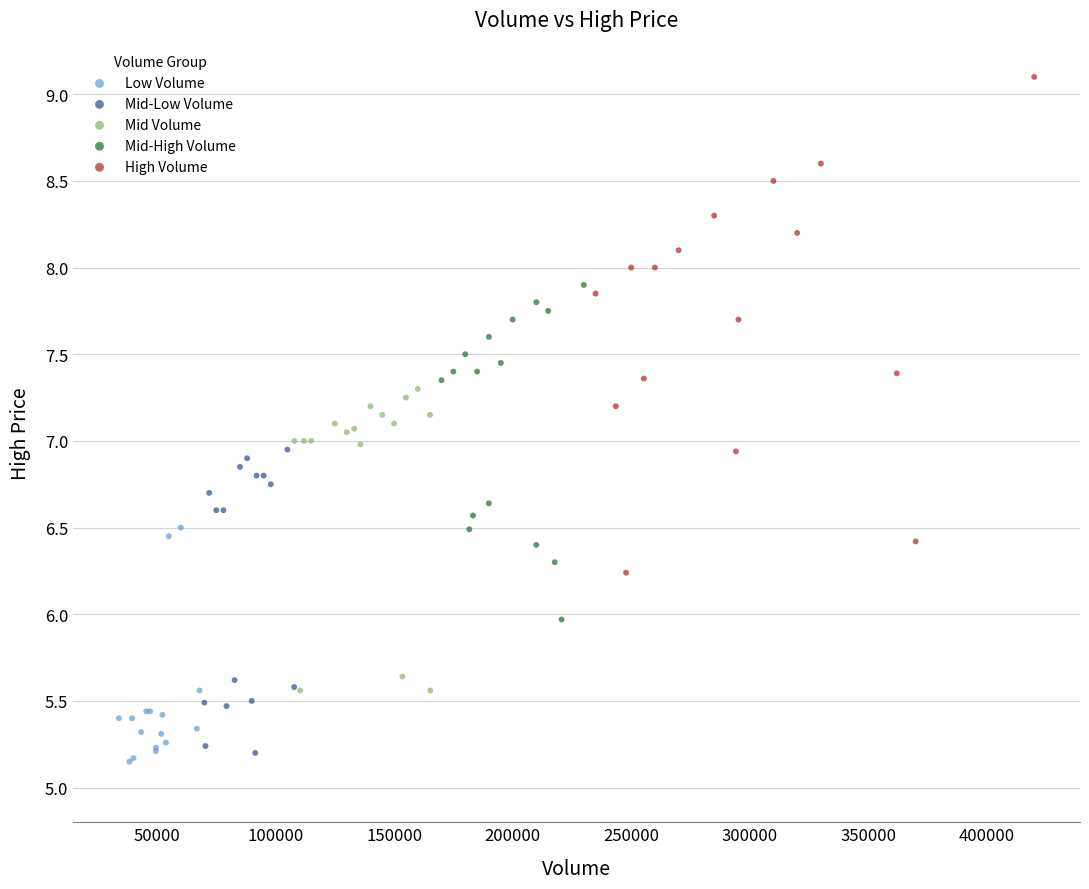

Which series reaches the minimum Y coordinate?

Low Volume